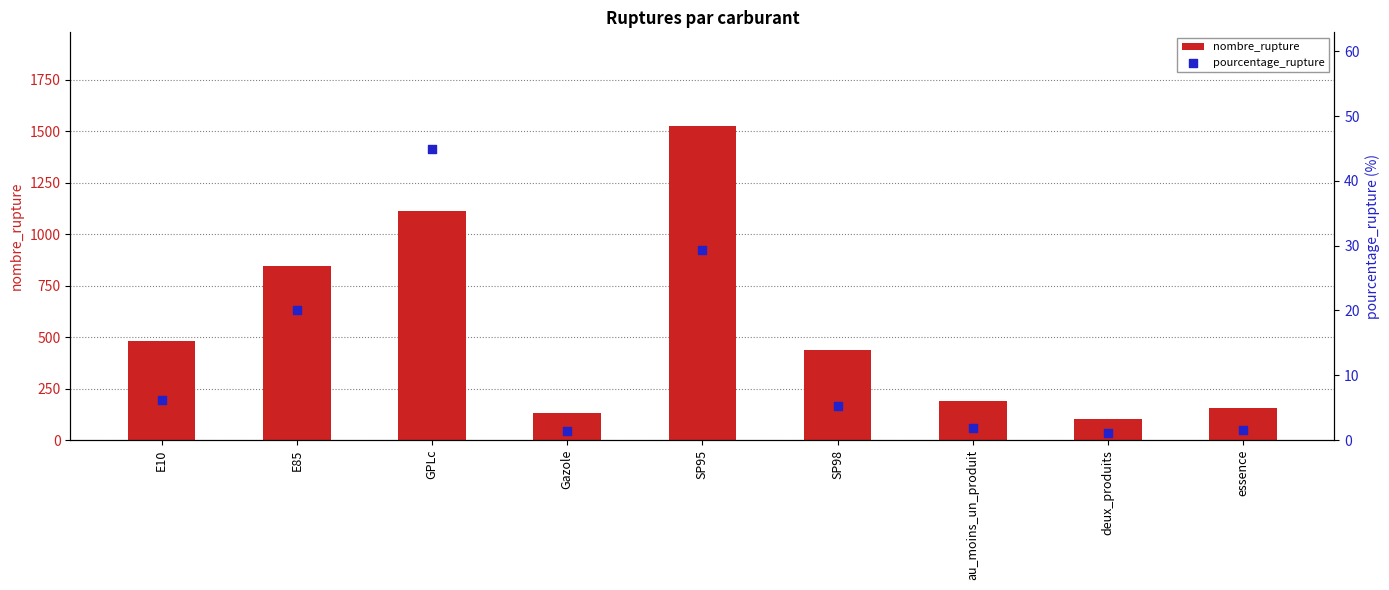

Which series has the largest total across all categories?

nombre_rupture